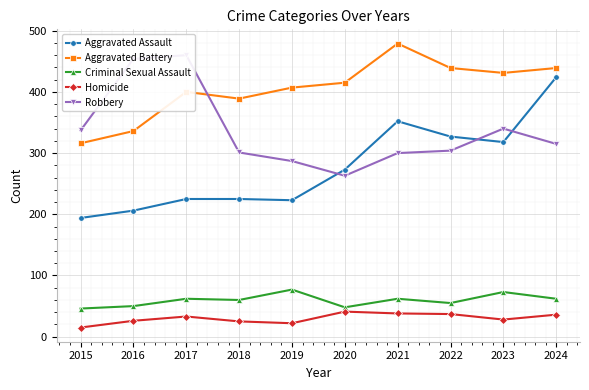

What is the difference between the Homicide values at 2022 and 2015?

22